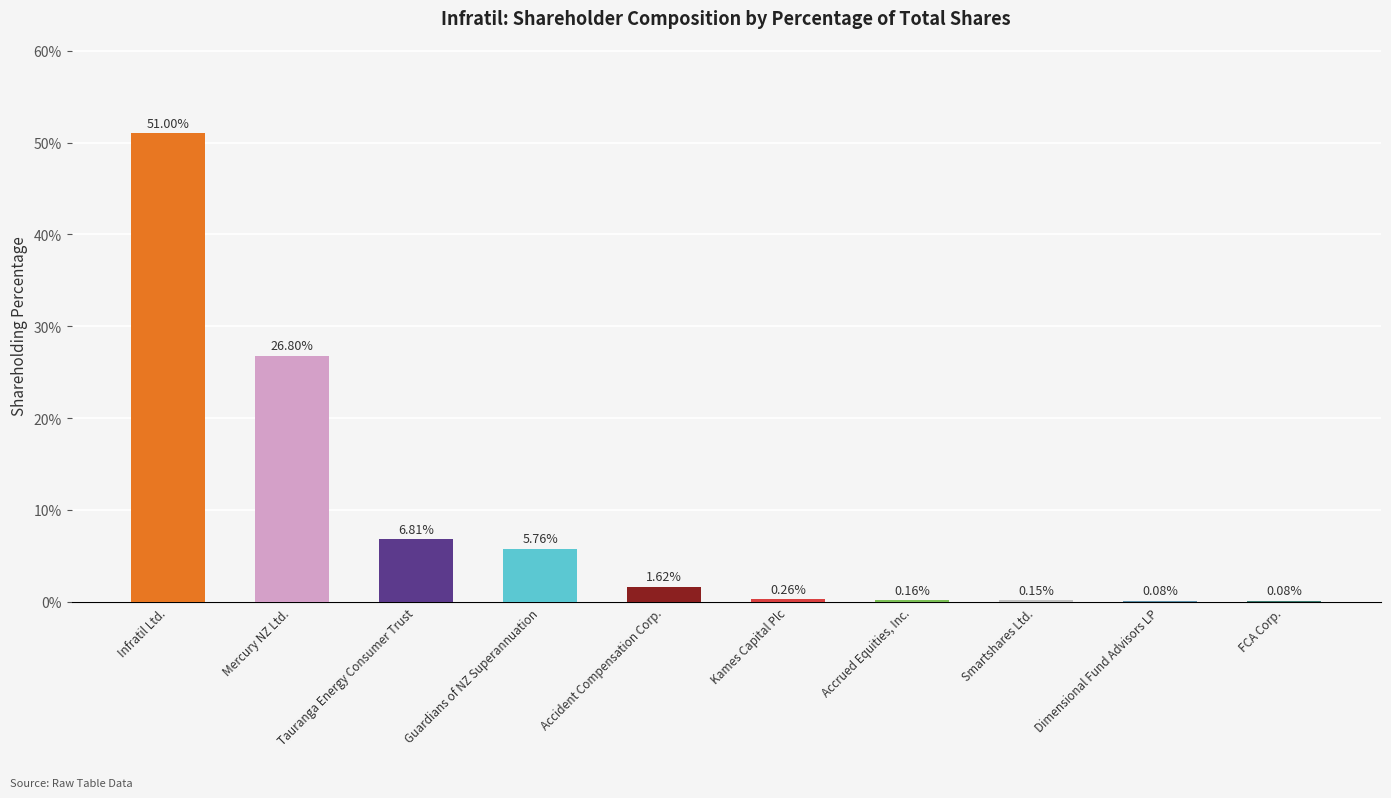

Are the bars horizontal?

No